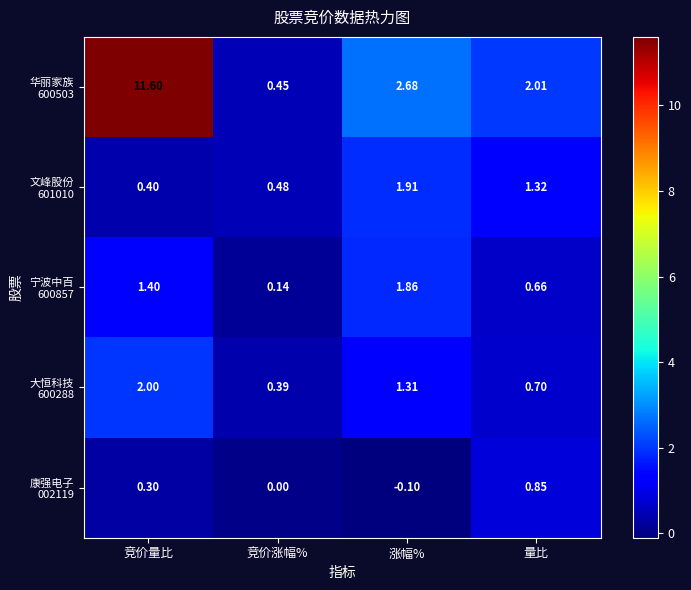

Which label corresponds to the largest value in the chart?

竞价量比